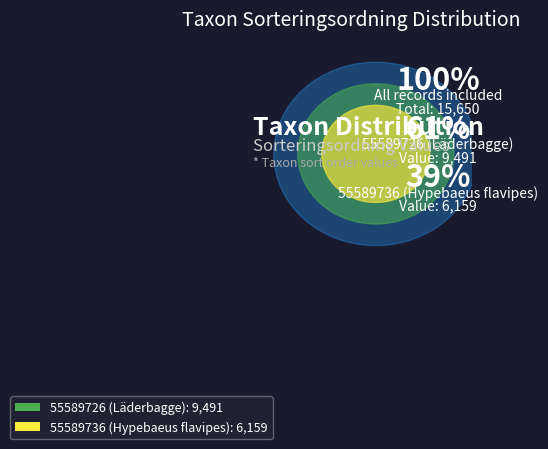

Count the number of slices in the pie.

2